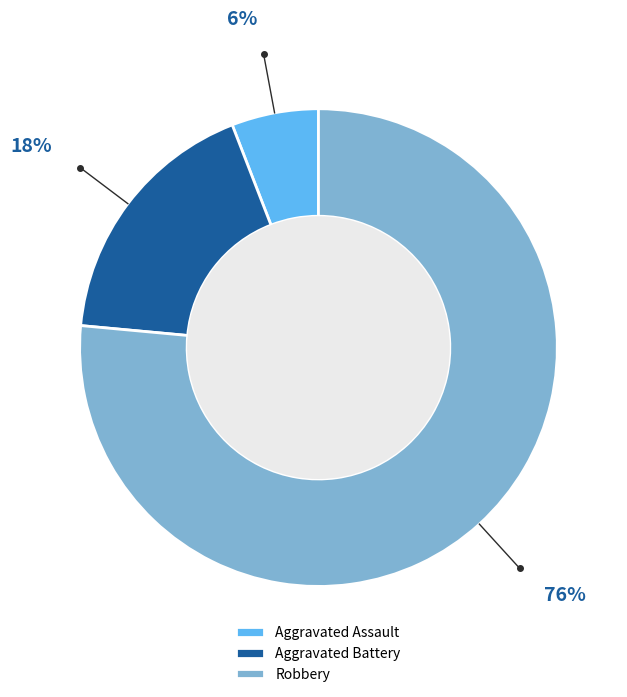

Count the number of slices in the pie.

3